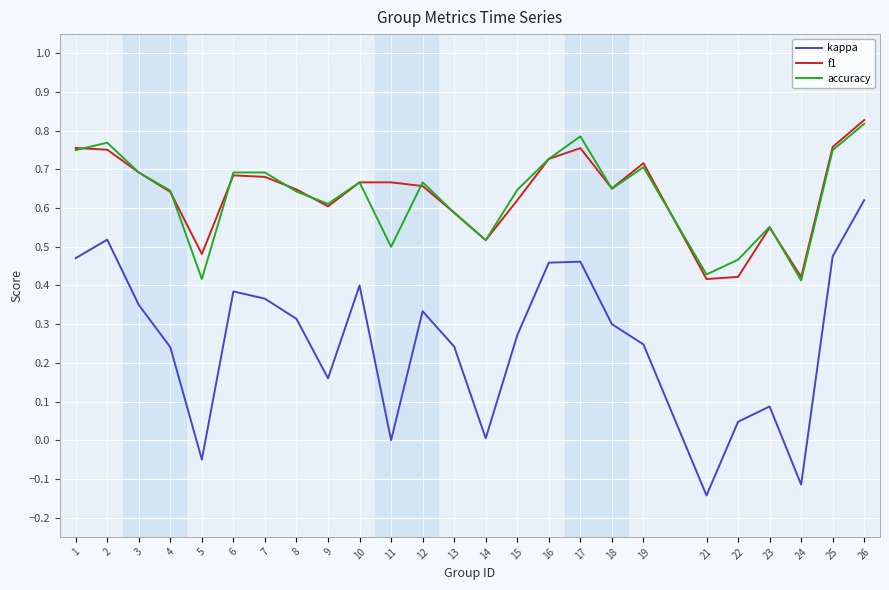

The value of accuracy at 22 is 0.5. True or false?

True